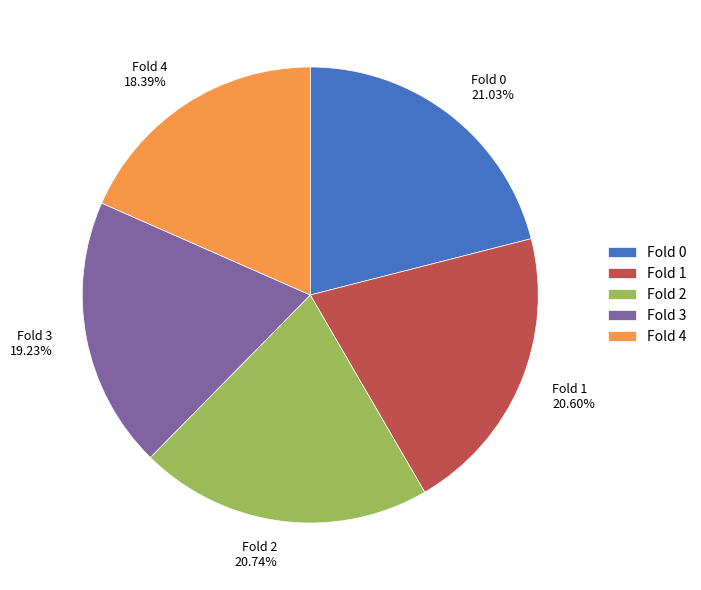

The Fold 2 slice represents 14% of the pie. True or false?

False